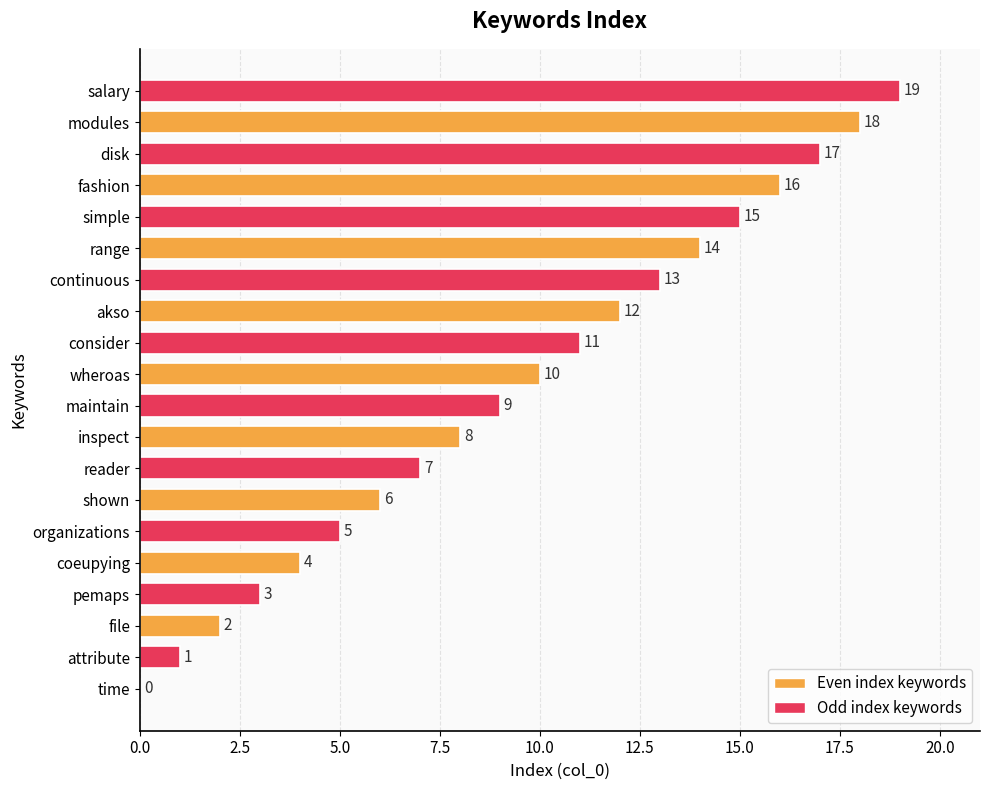

Are the bars horizontal?

Yes